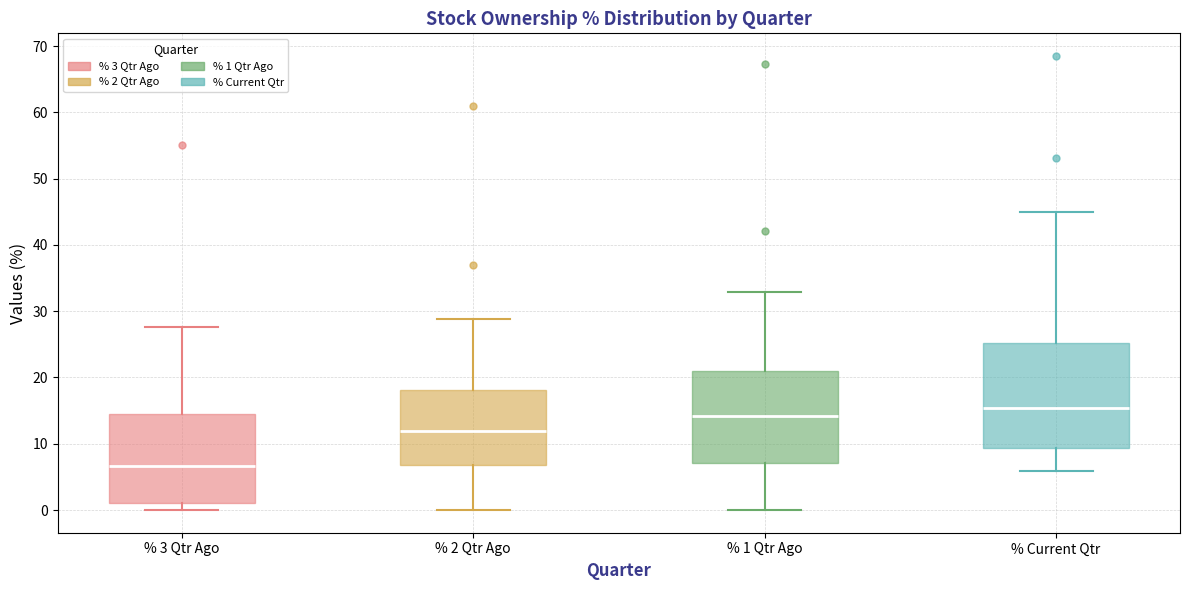

Where is the lower edge of the box for % 1 Qtr Ago on the y-axis? The values are not printed on the chart, so give them approximately, as read against the axis.

7